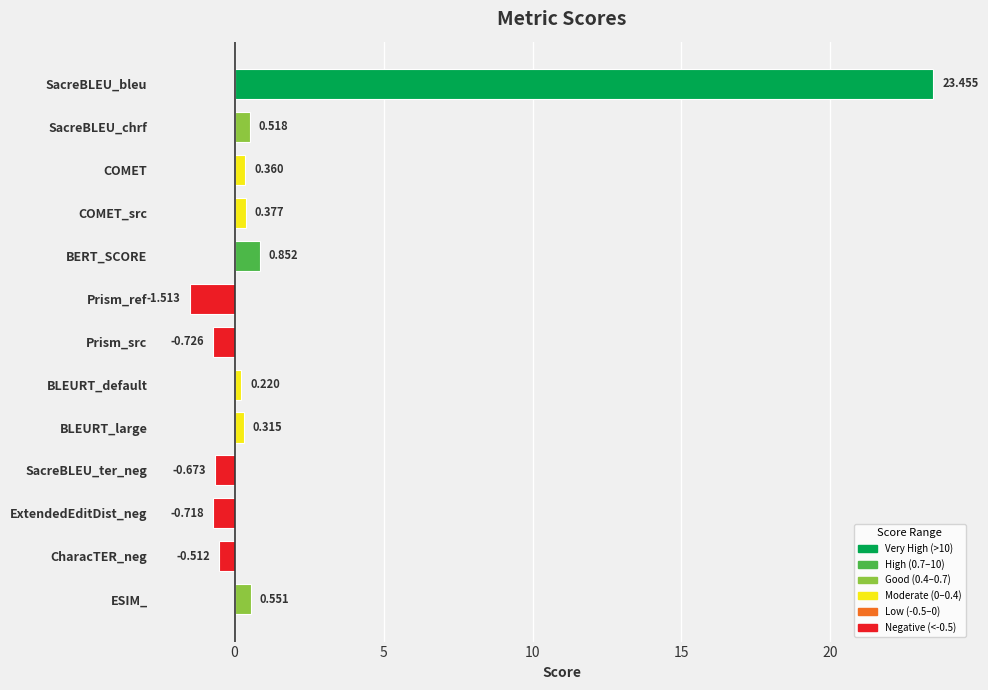

Does the chart contain stacked bars?

No